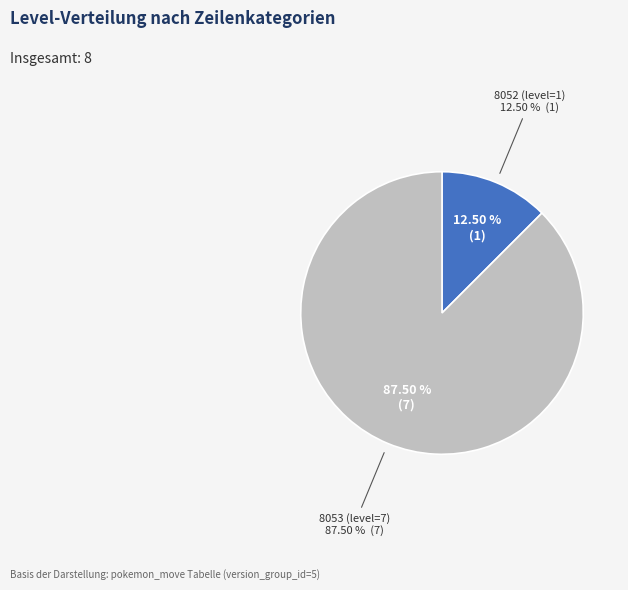

Count the number of slices in the pie.

2